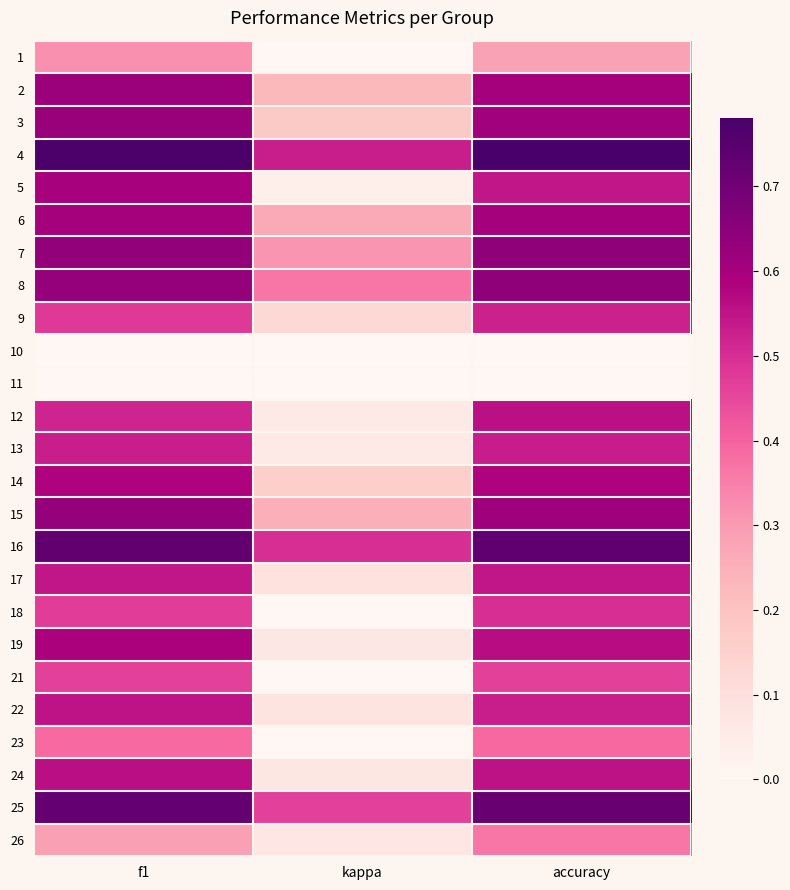

At accuracy, list the series in order from smallest to largest.

10, 11, 1, 26, 23, 21, 18, 9, 22, 13, 5, 17, 24, 12, 19, 14, 2, 6, 3, 15, 7, 8, 25, 16, 4